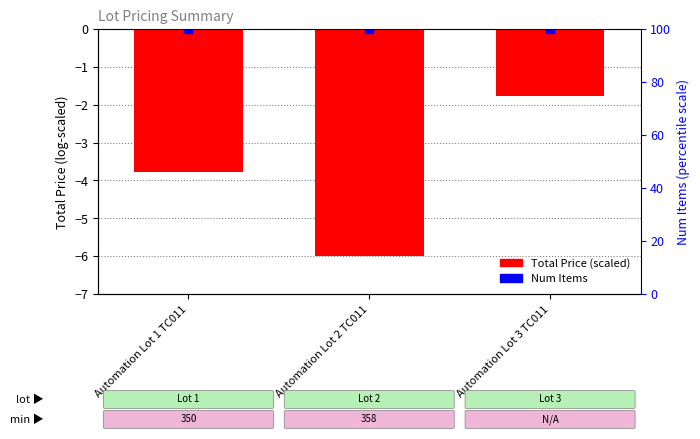

What is the change in value from Automation Lot 1 TC011 to Automation Lot 2 TC011?

-2.2